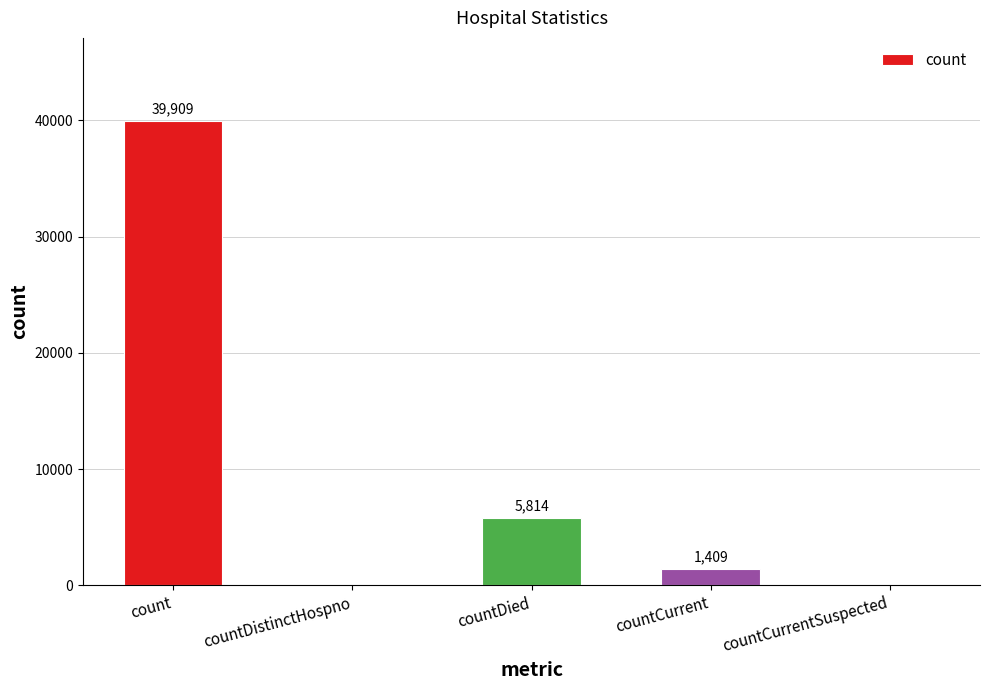

Which has a higher value, countCurrent or countDistinctHospno?

countCurrent